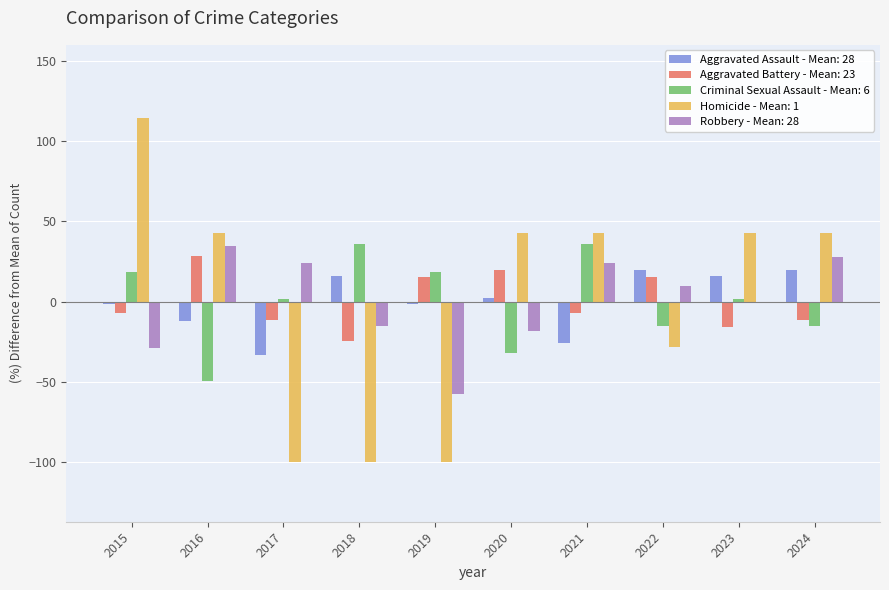

Between 2016 and 2017, which series saw the biggest shift?

Homicide - Mean: 1